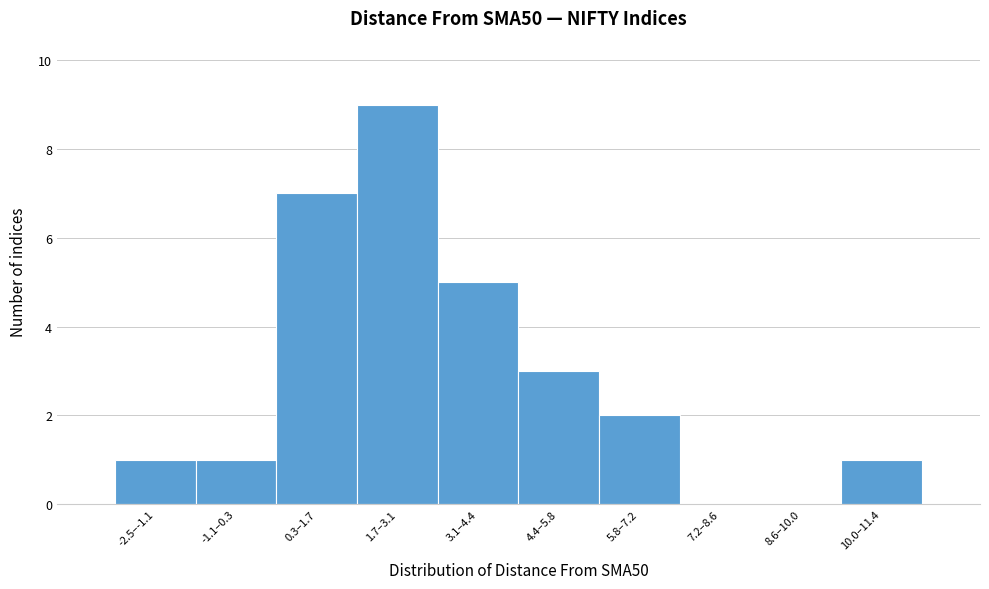

Reading left to right, extract all data points from this chart.

-2.5–-1.1=1	-1.1–0.3=1	0.3–1.7=7	1.7–3.1=9	3.1–4.4=5	4.4–5.8=3	5.8–7.2=2	7.2–8.6=0	8.6–10.0=0	10.0–11.4=1